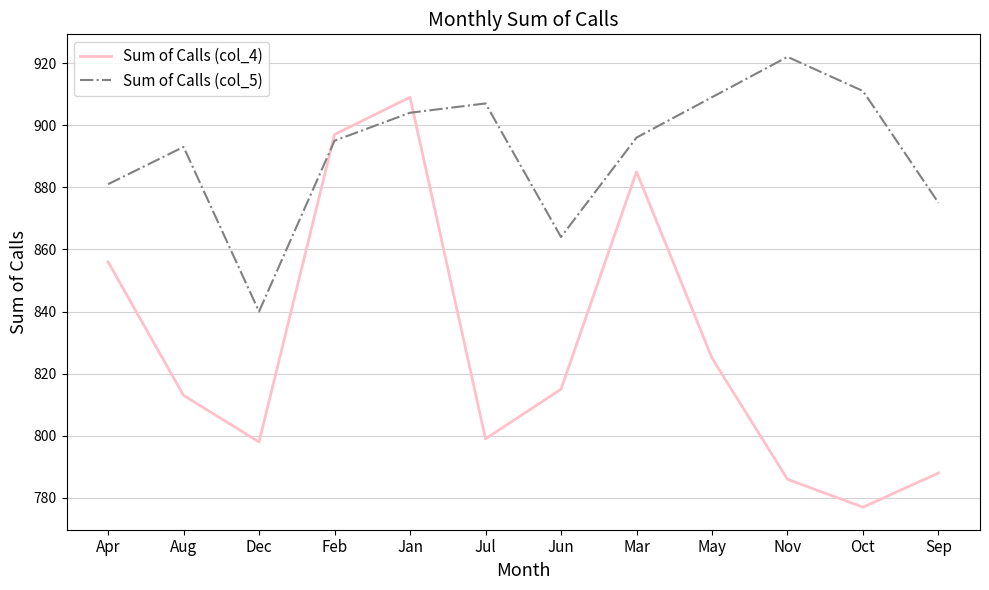

In Sum of Calls (col_5), how many points are higher than both neighbors (excluding endpoints)?

3